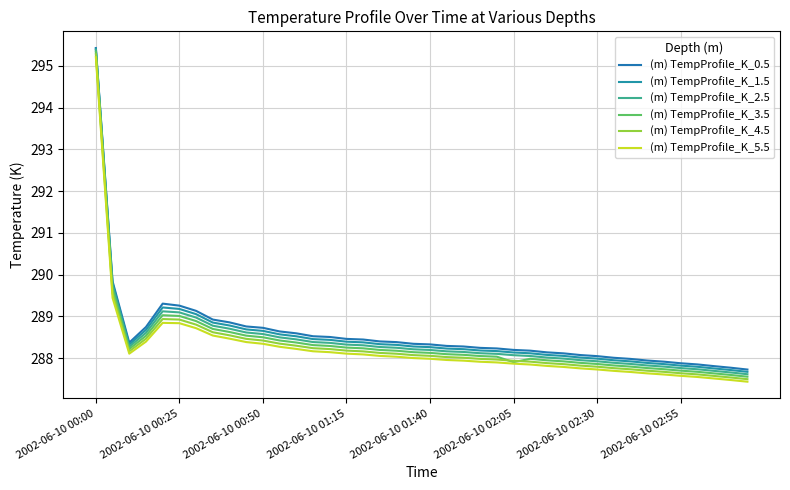

Where does the (m) TempProfile_K_2.5 series first go above 288?

2002-06-10 00:00